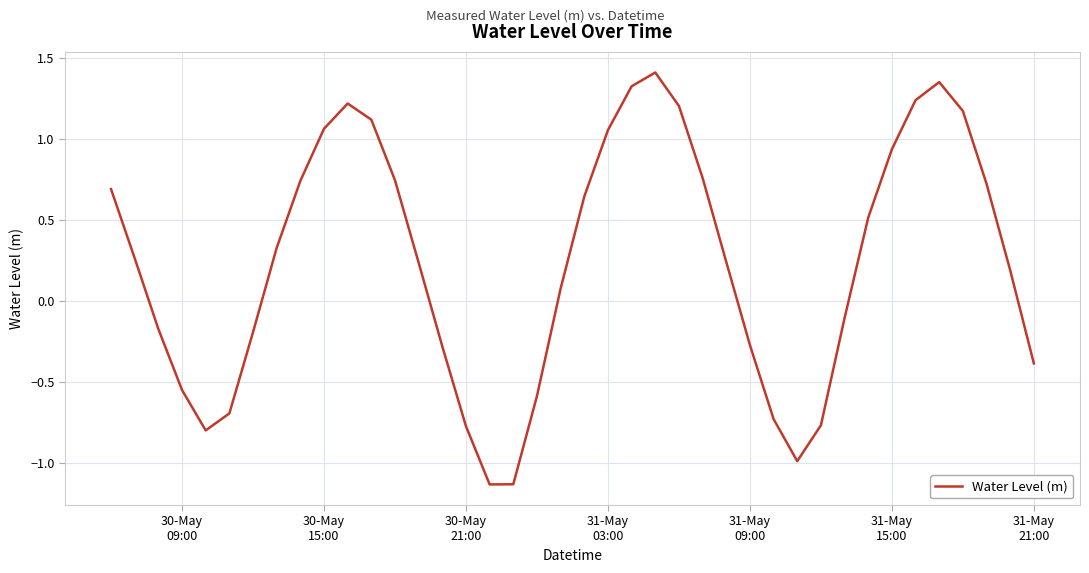

How many values are above zero?

24